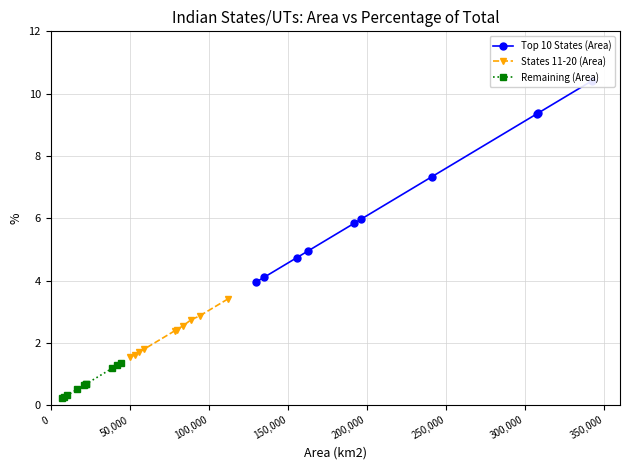

True or false: Top 10 States (Area) and States 11-20 (Area) intersect in this chart.

False